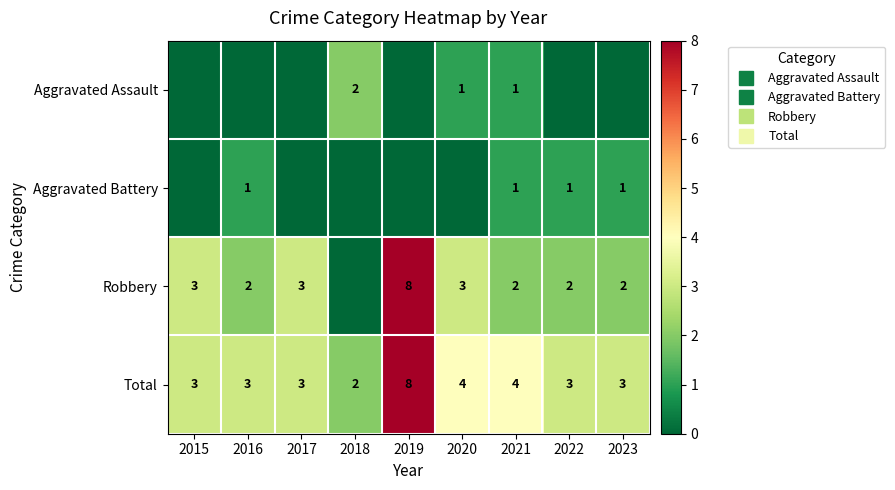

True or false: Total has a value of 1 at 2023.

False